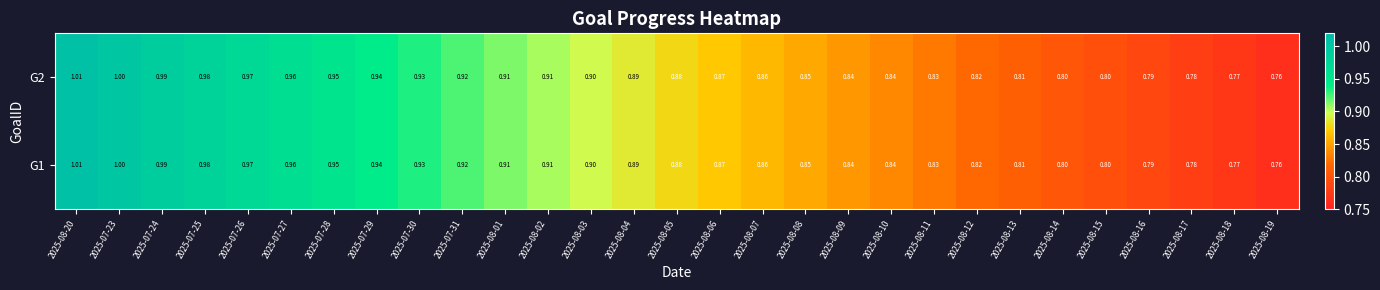

At how many categories does at least one series exceed 0?

29